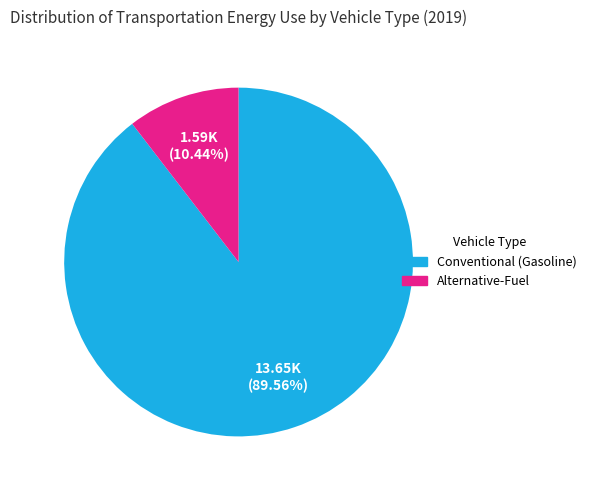

Does any single category account for the majority?

Yes